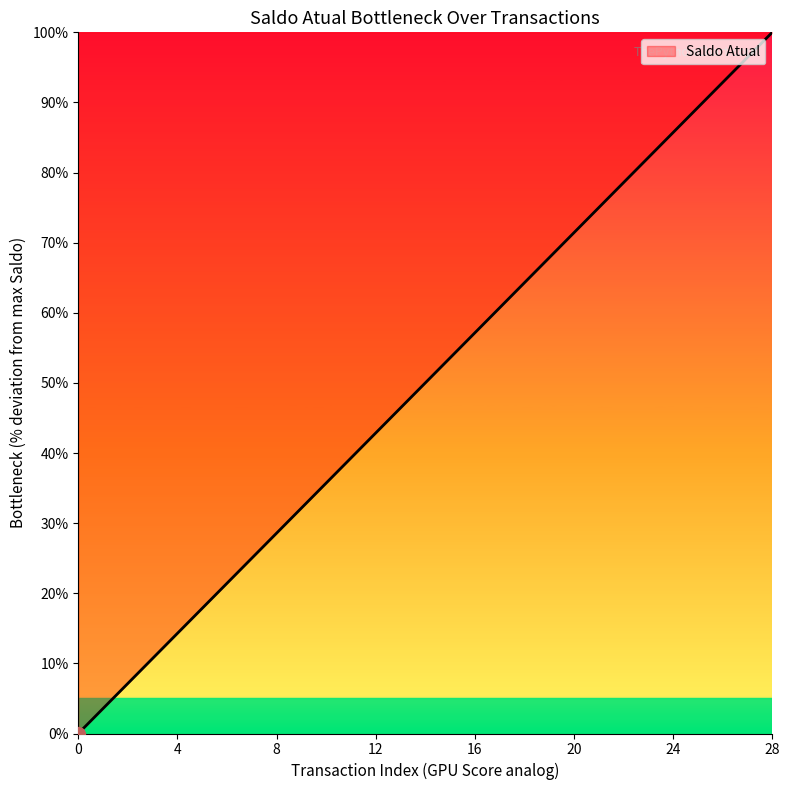

What is the greatest value displayed?

100.0